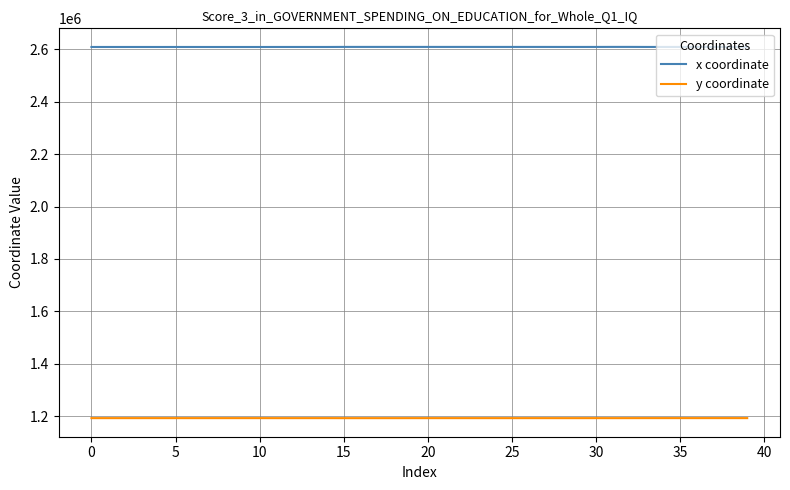

What is the highest value of the x coordinate series?

2609662.9